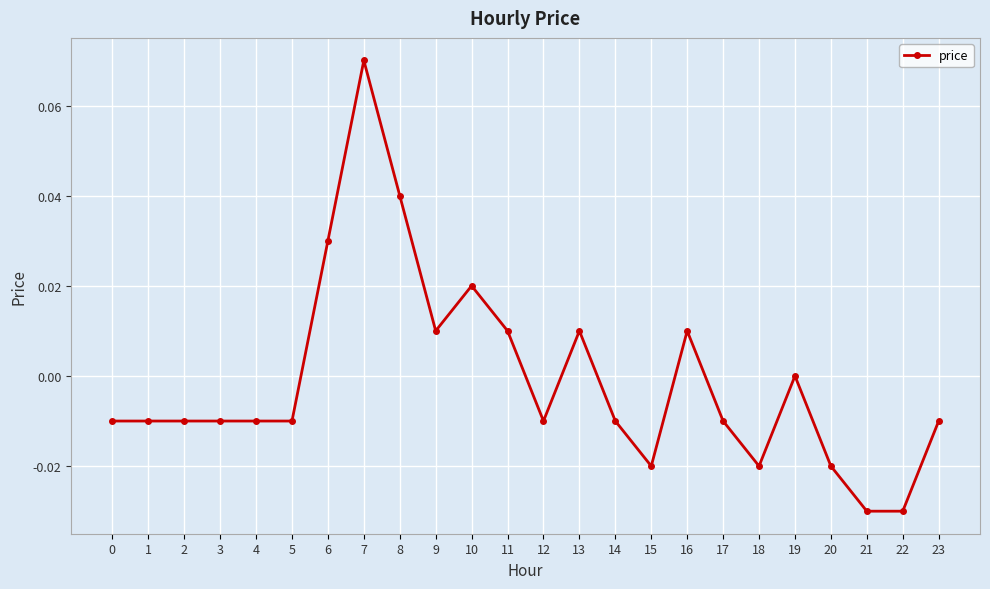

True or false: the data has more than 2 interior local peaks.

True